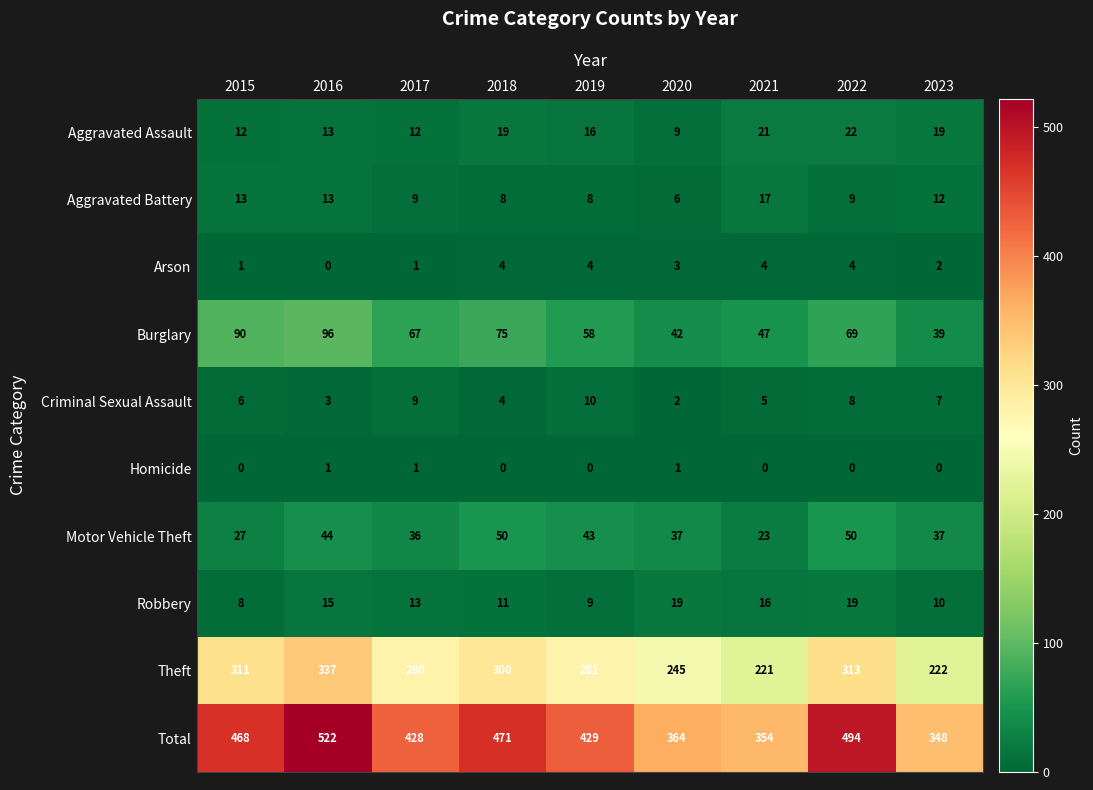

Which category has the lowest value in the Criminal Sexual Assault series?

2020